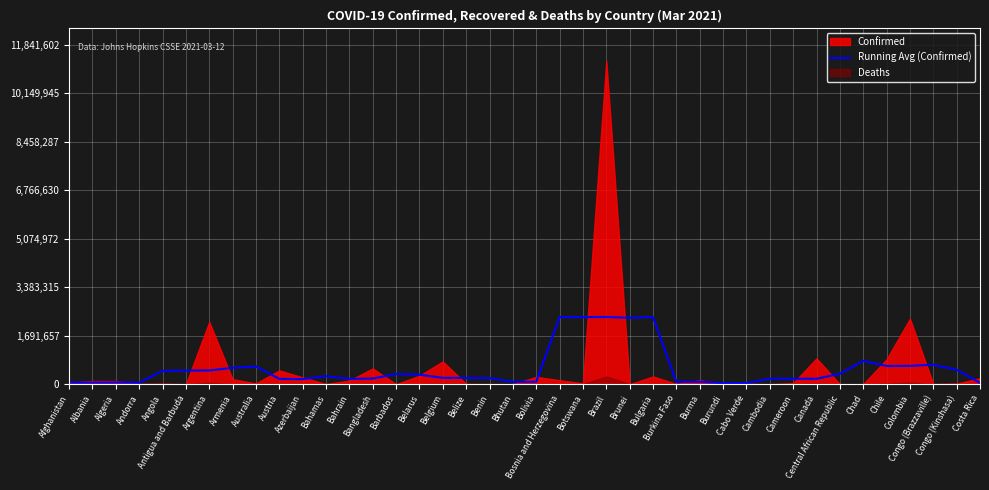

What is the highest value of the Running Avg (Confirmed) series?

2345139.4